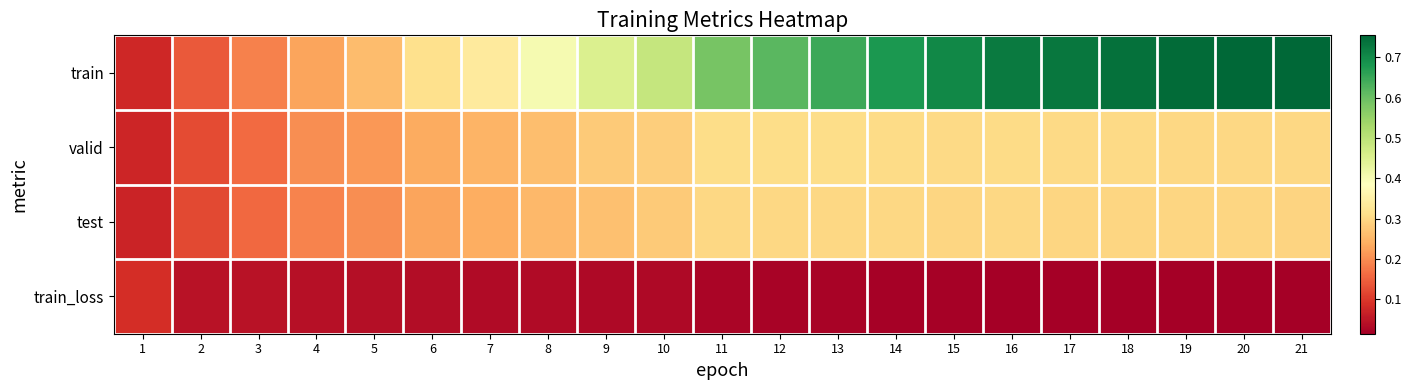

What is the maximum value shown in the chart?

0.8